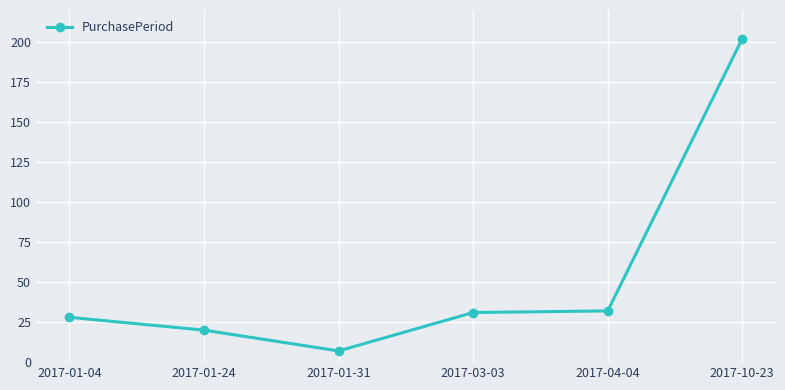

What value does the data have at 2017-03-03?

31